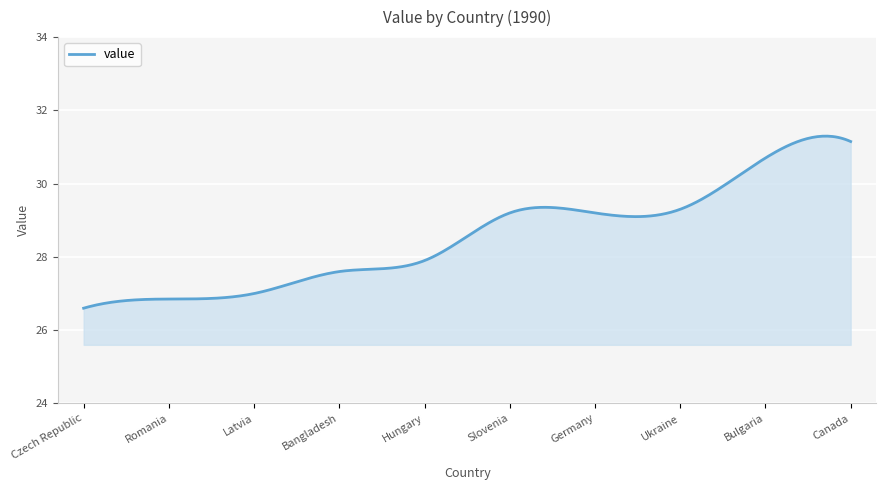

What is the smallest value displayed?

26.6